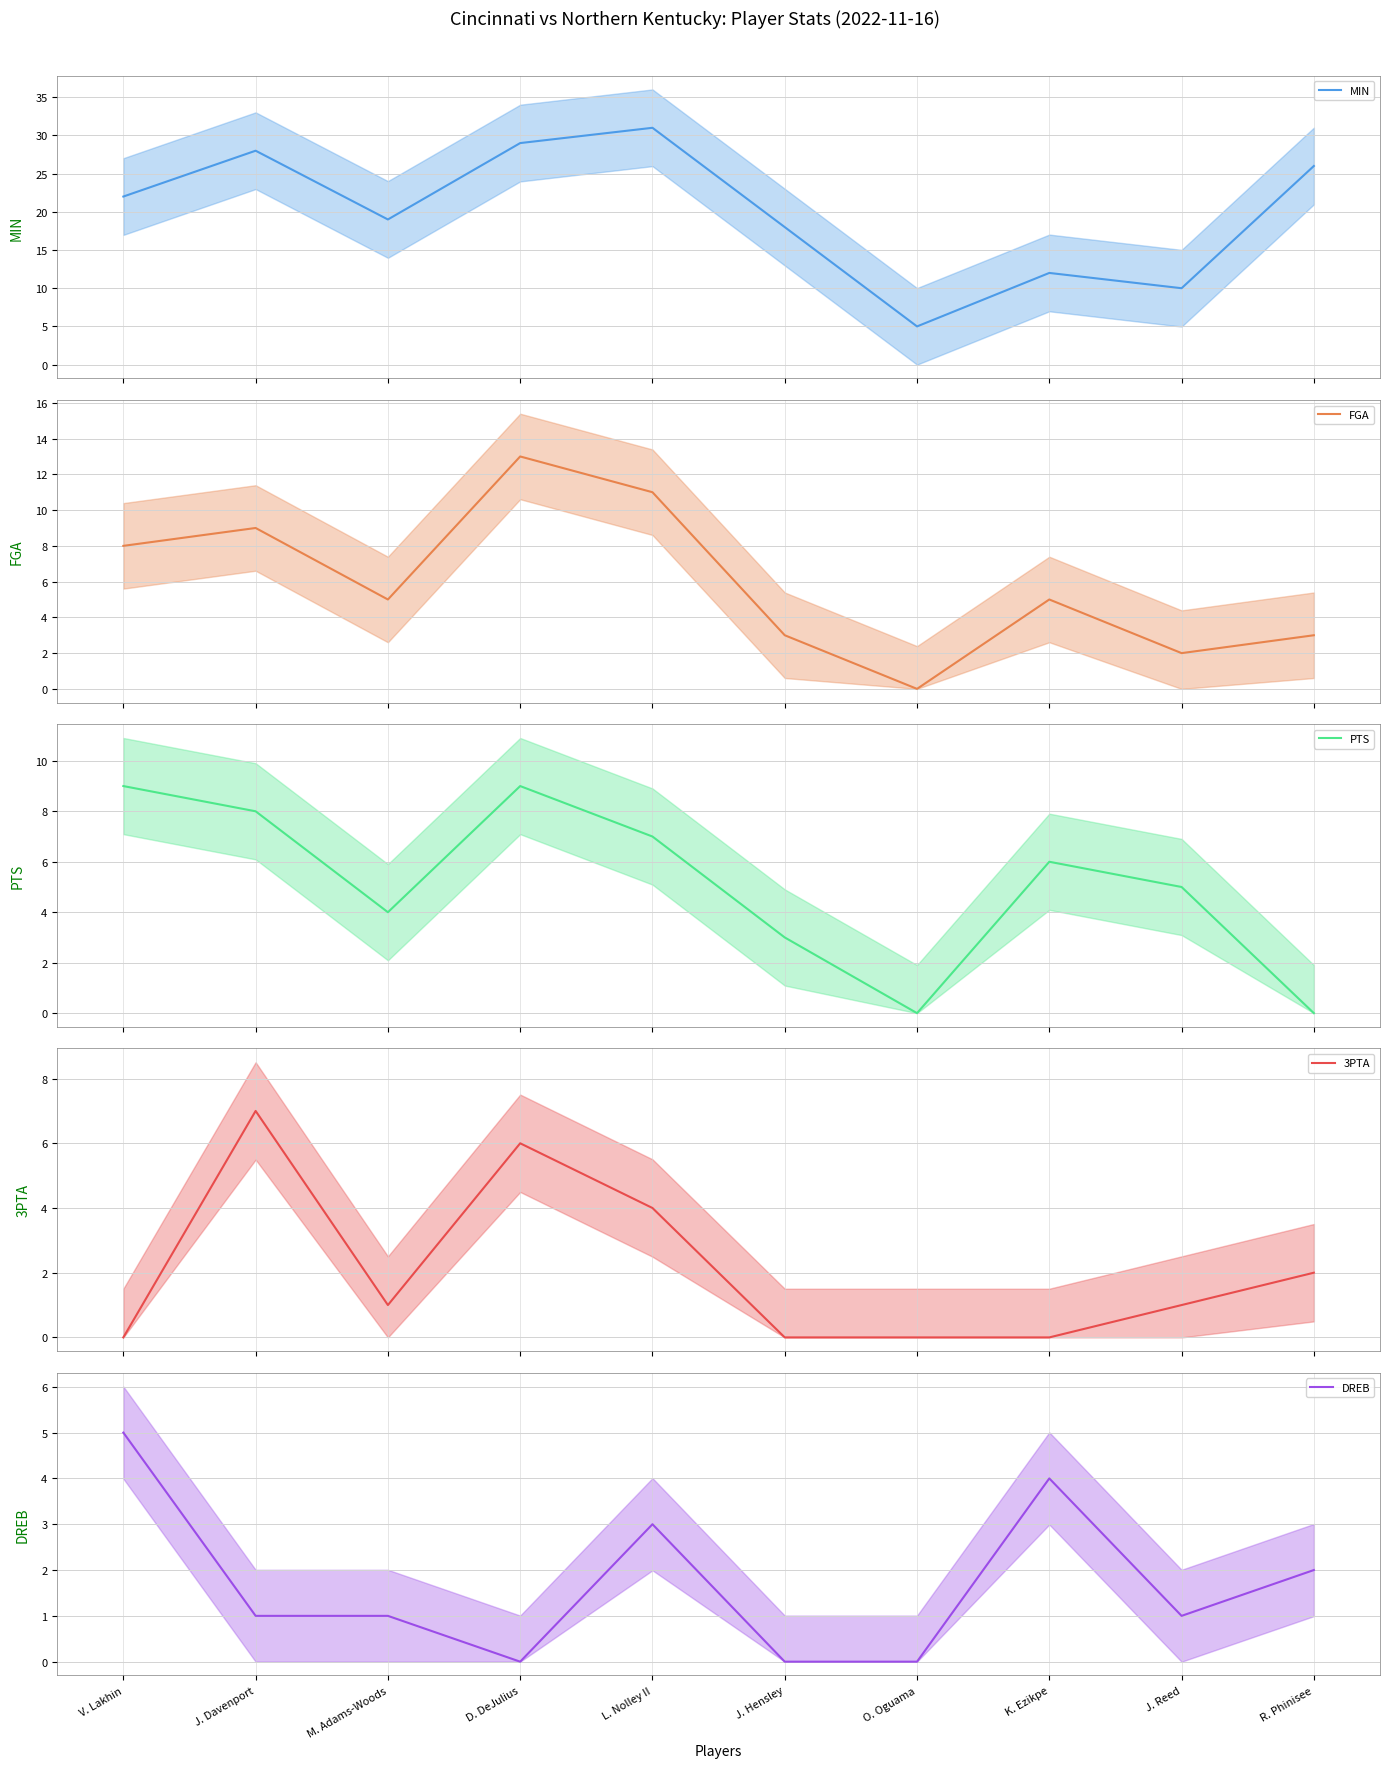

What is the label of the 10th point from the left?

R. Phinisee